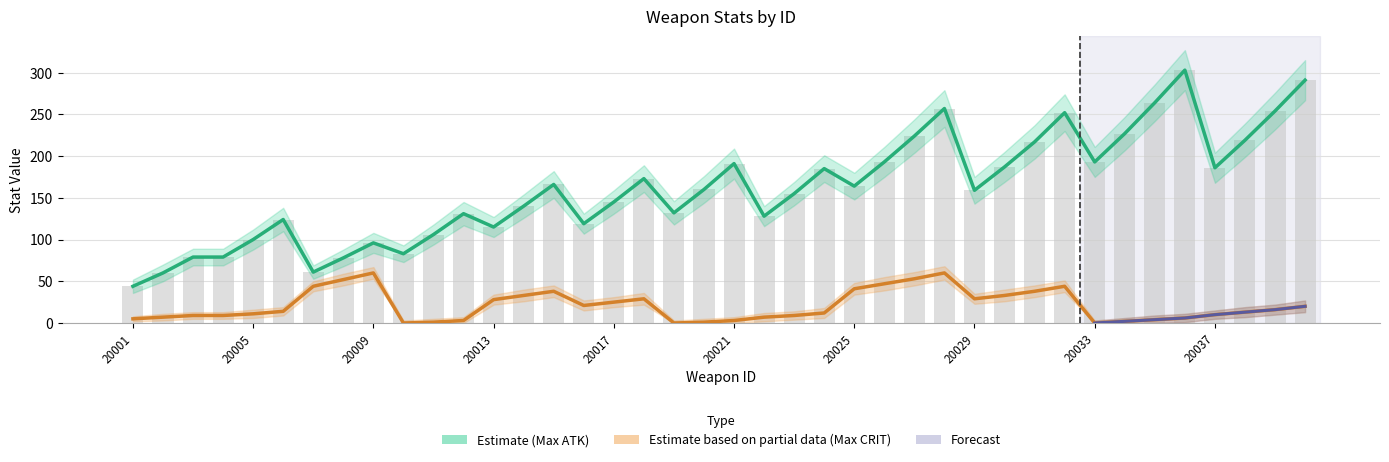

At which label does Max CRIT first exceed 14?

20007